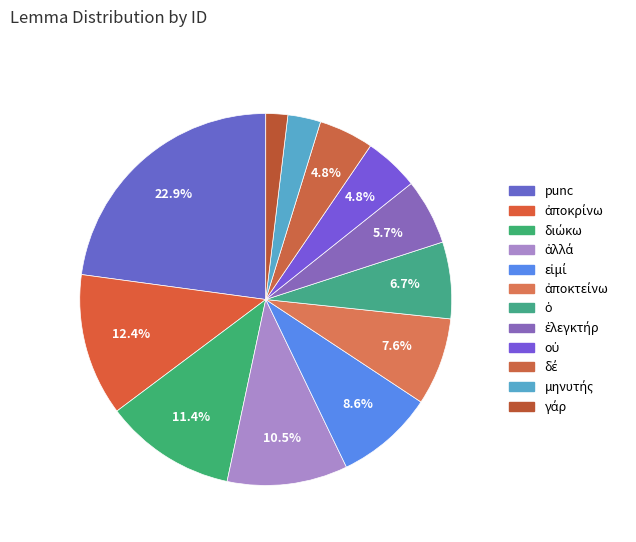

What percentage is the δέ slice, to the nearest percent?

5%